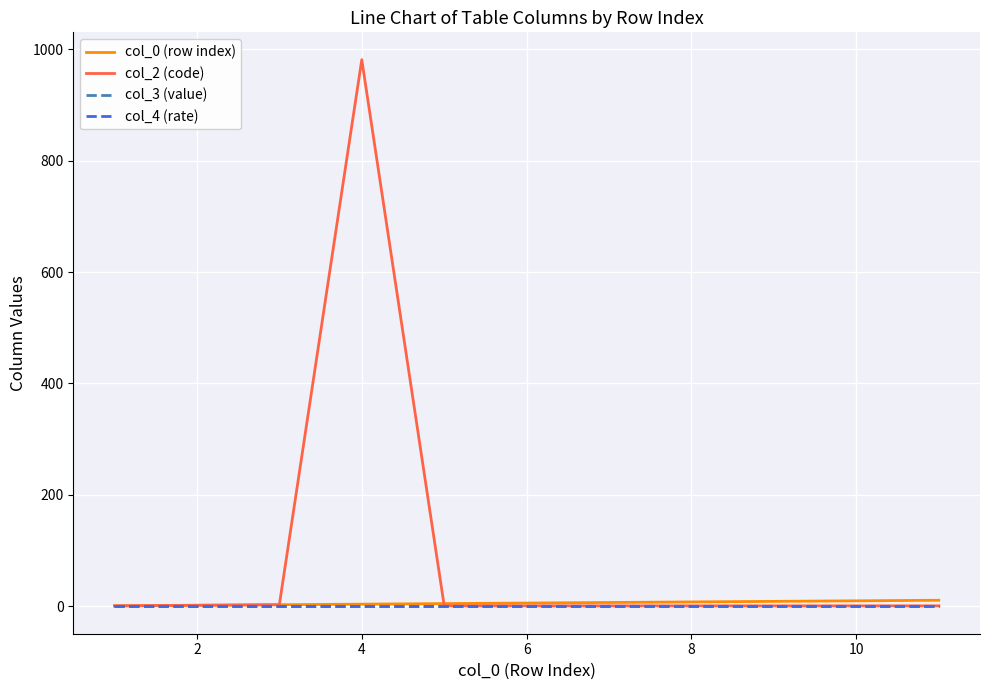

Which series has the largest total across all categories?

col_2 (code)